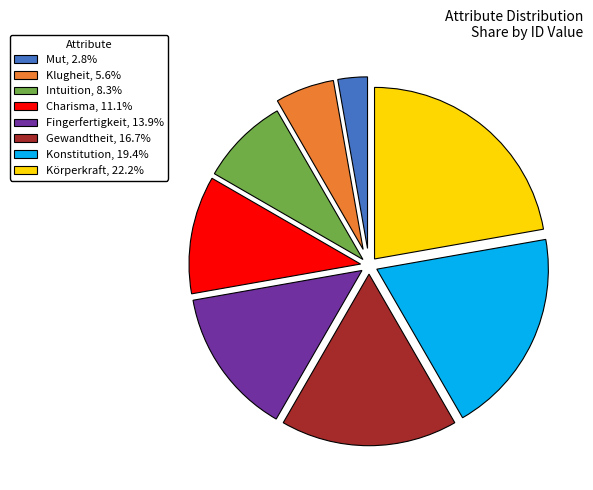

How many slices are in this pie chart?

8